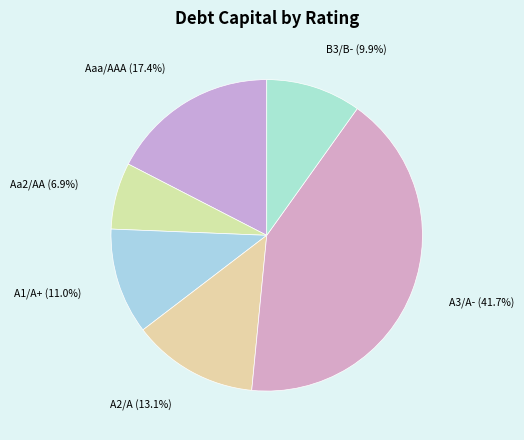

To the nearest percent, what is the average slice percentage?

17%